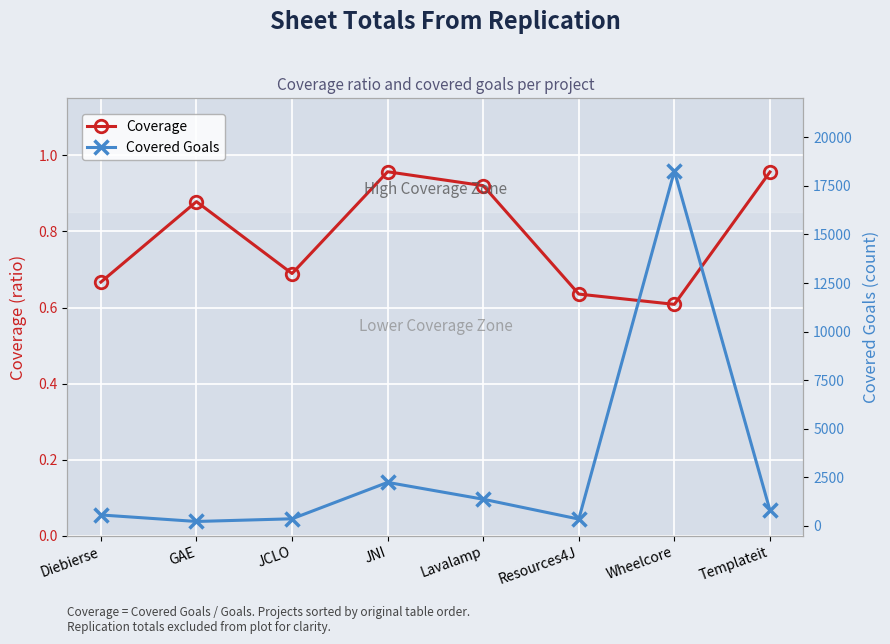

What is the difference between the highest and lowest values at Diebierse?

566.3